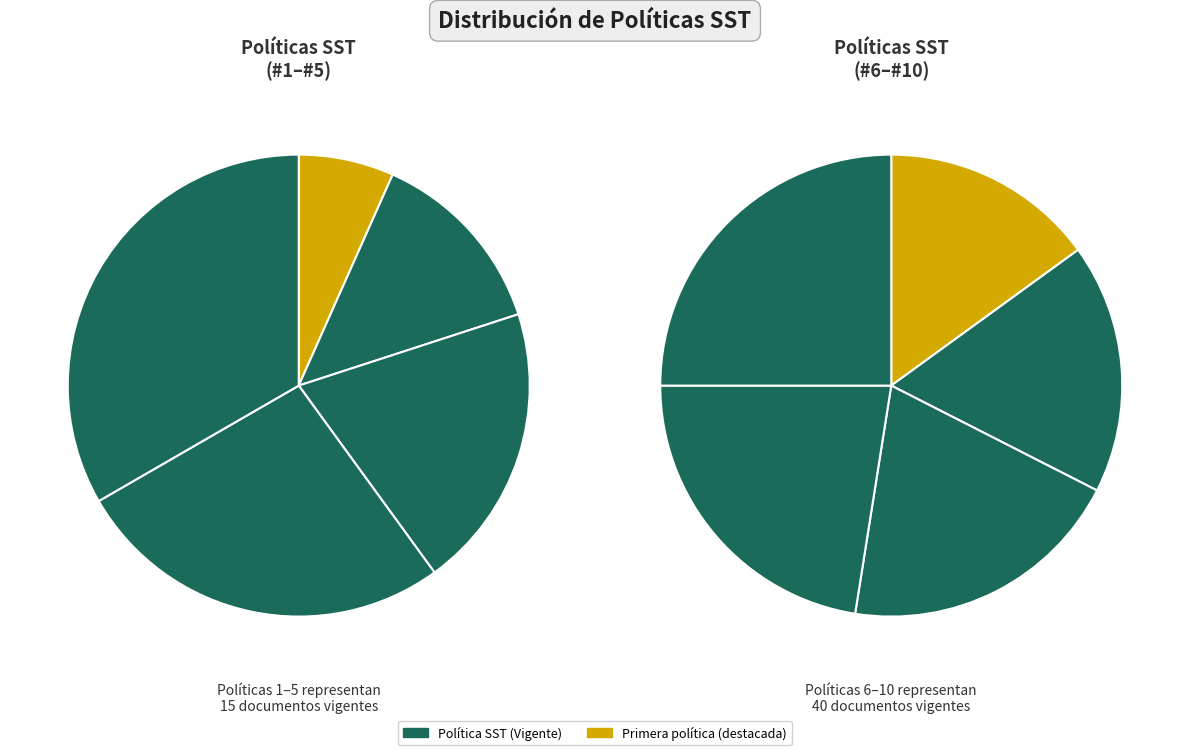

To the nearest percent, what percentage of the pie is 8?

15%